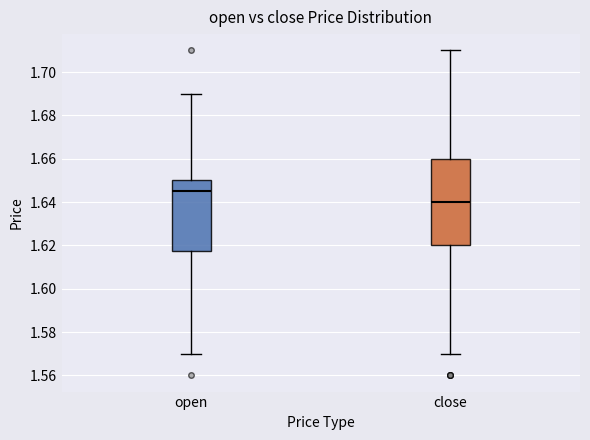

Which box is the tallest, from its lower edge to its upper edge?

close